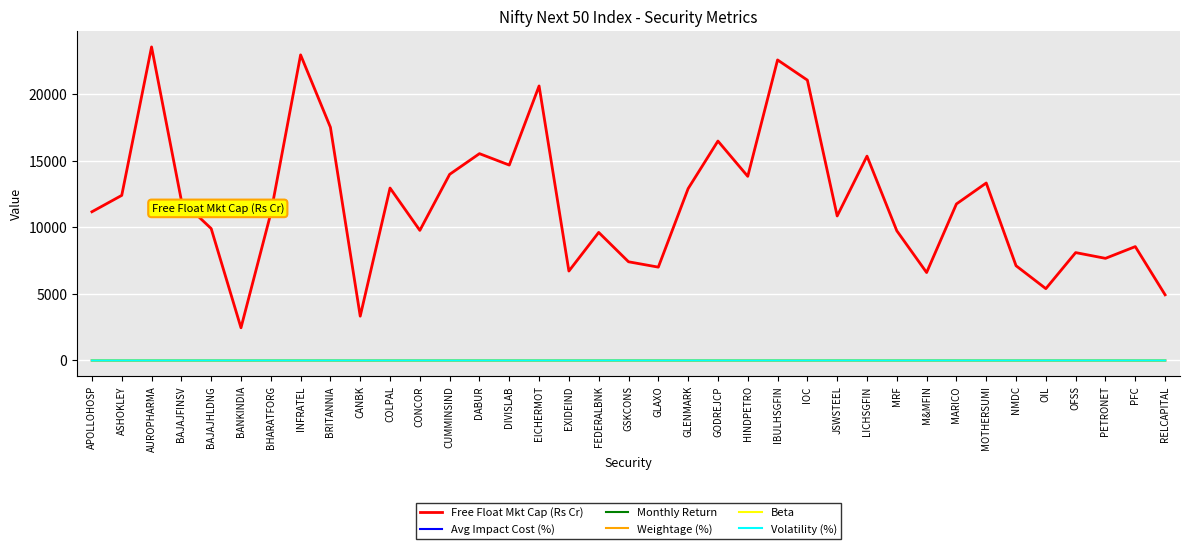

What position from the right is HINDPETRO?

15